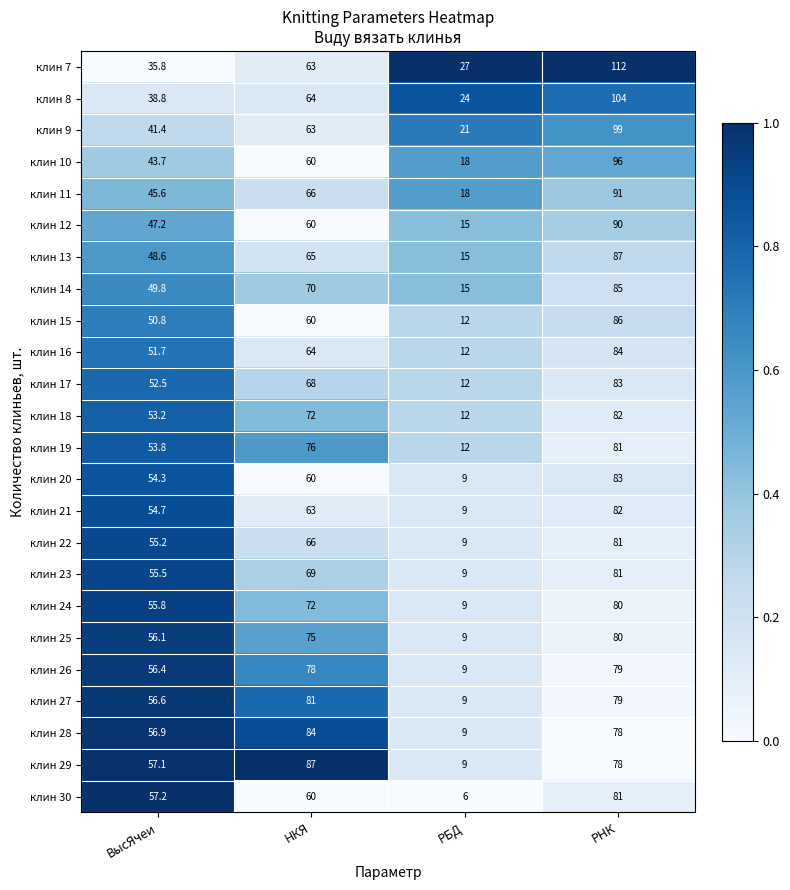

Which series has the largest range (max minus min)?

клин 7